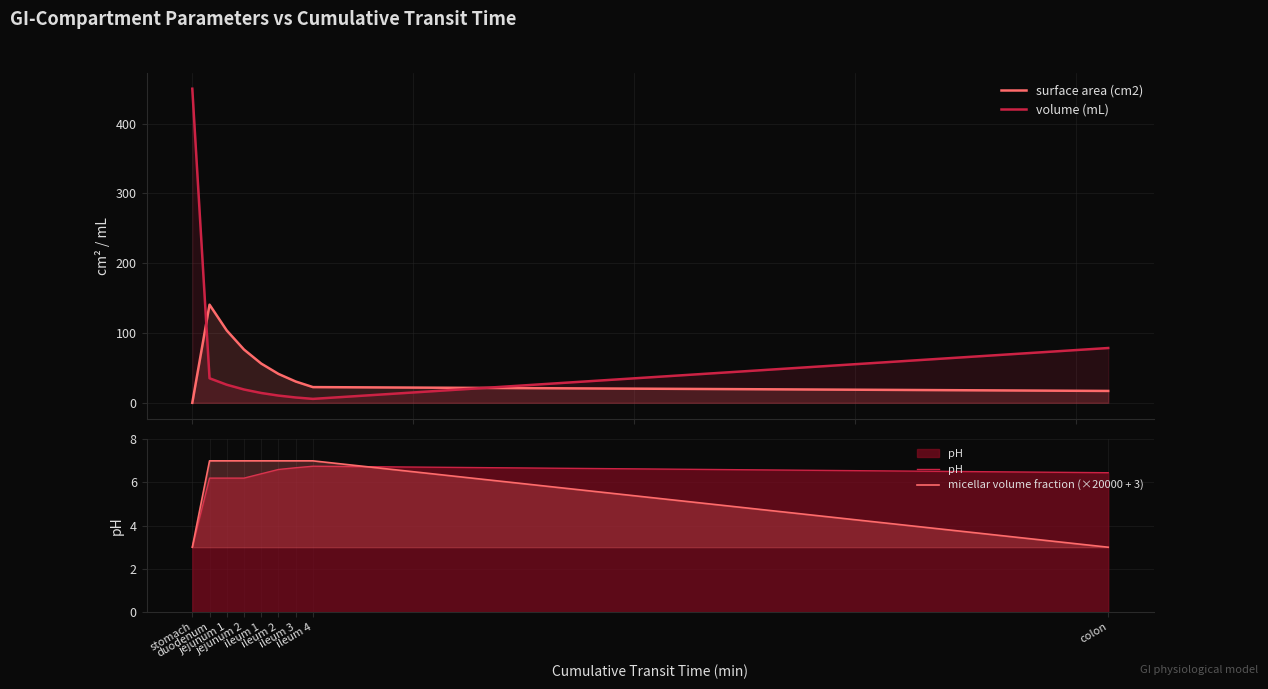

True or false: pH has a value of 1.3 at colon.

False